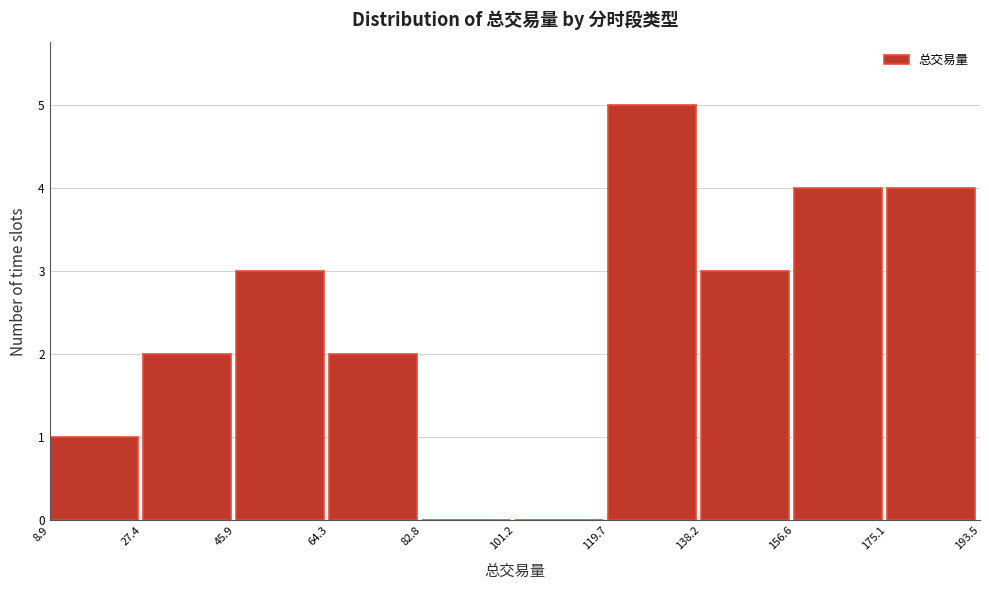

Reading left to right, list every bar in this chart as the range it spans on the x-axis followed by its height. The values are not printed on the chart, so give them approximately, as read against the axis.

8.9 to 27.4: 1
27.4 to 45.9: 2
45.9 to 64.3: 3
64.3 to 82.8: 2
82.8 to 101.2: 0
101.2 to 119.7: 0
119.7 to 138.2: 5
138.2 to 156.6: 3
156.6 to 175.1: 4
175.1 to 193.5: 4